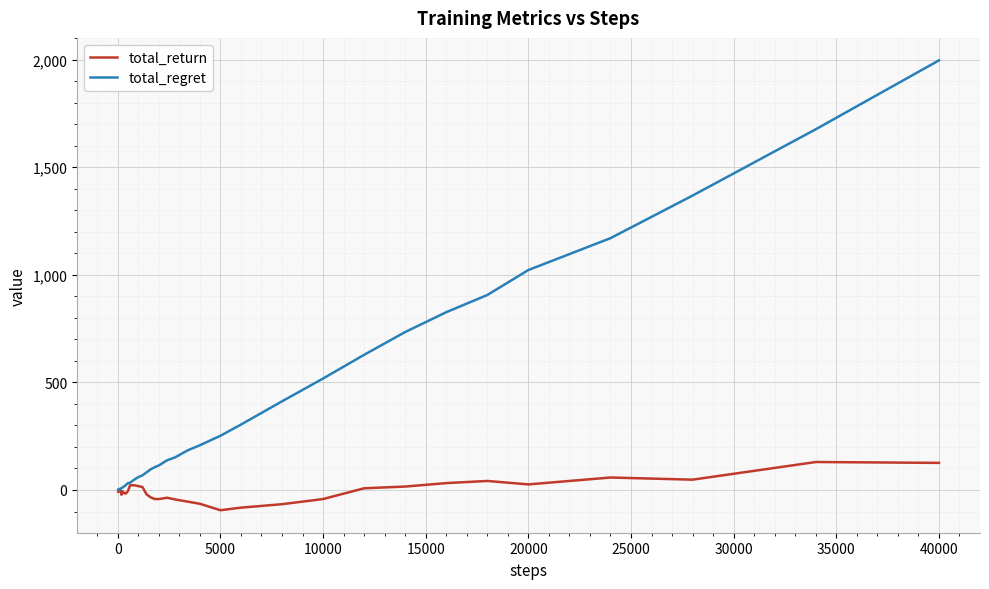

What is the minimum value for total_return?

-94